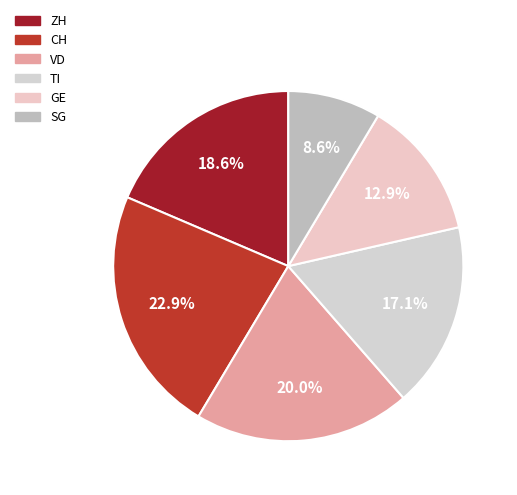

To the nearest percent, what is the difference between the VD and TI slice percentages?

3%